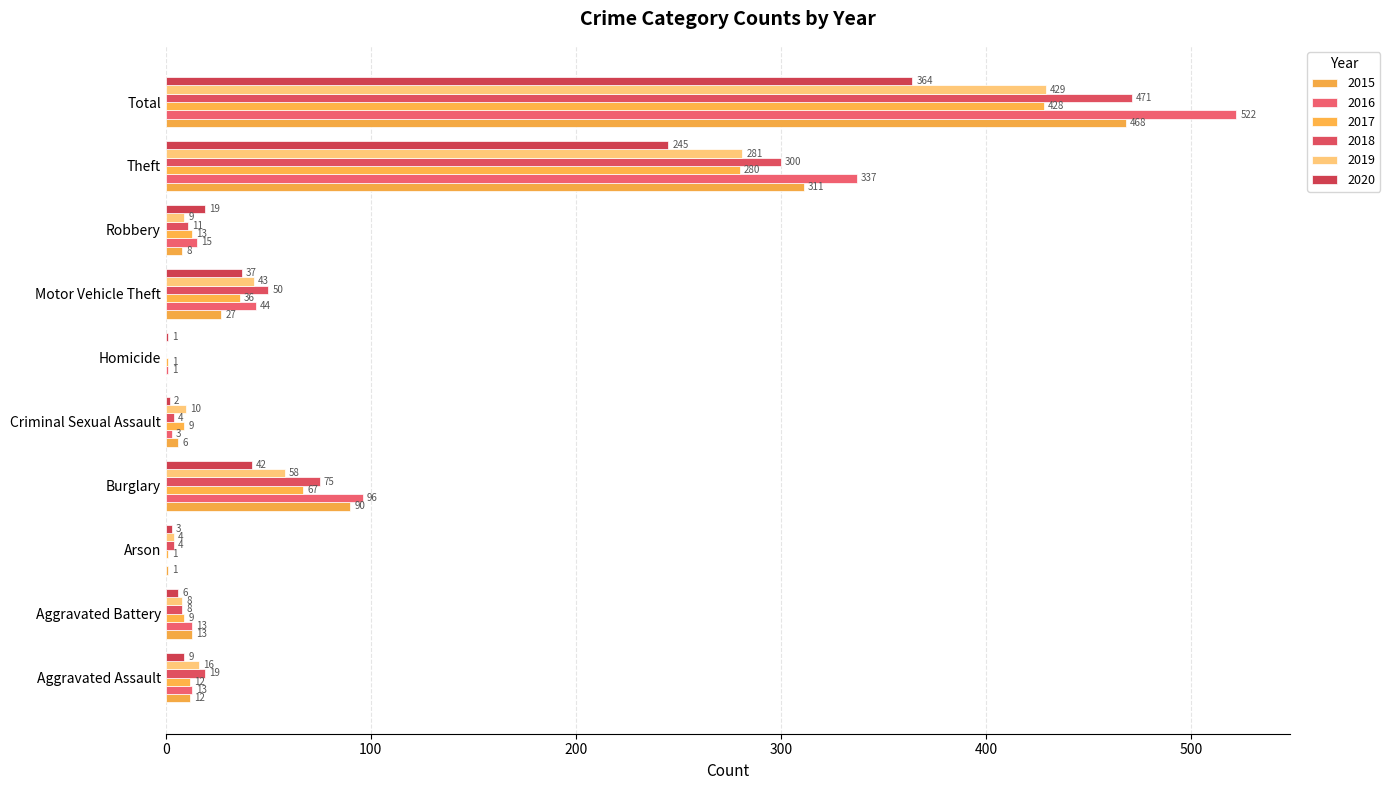

How many categories are shown in the chart?

10